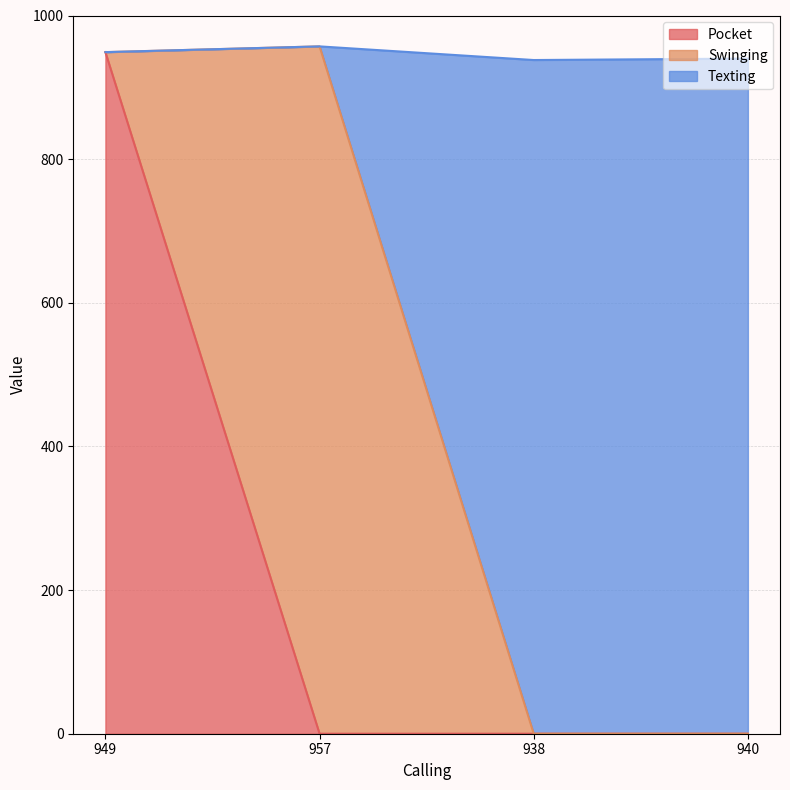

True or false: Texting and Pocket cross at least once.

False